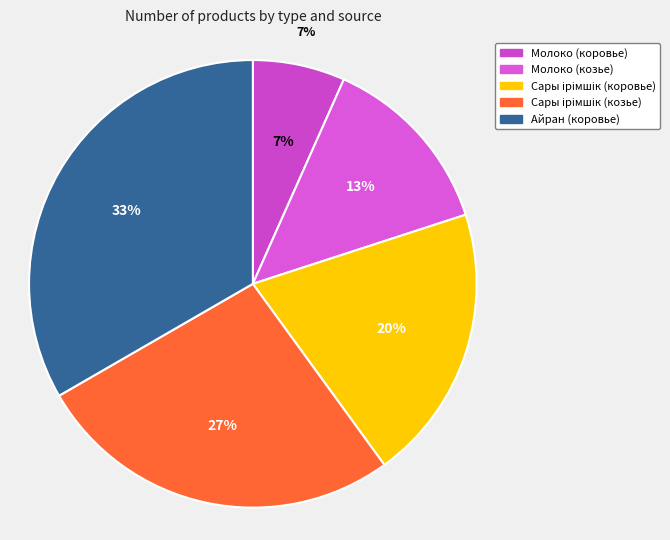

What is the total percentage of Сары ірімшік (коровье) and Айран (коровье)?

53.3%